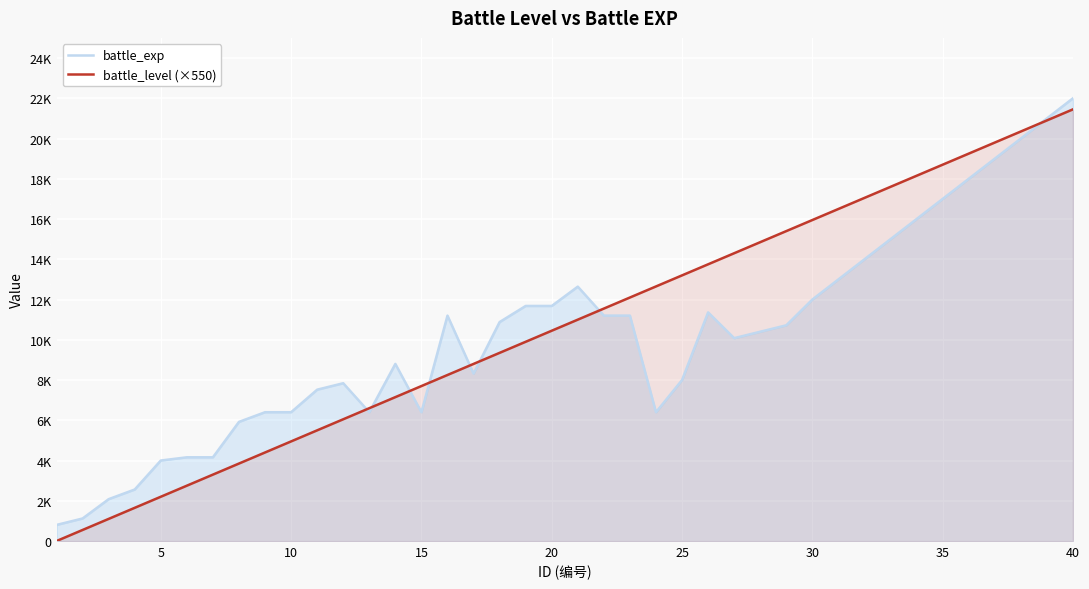

True or false: battle_exp and battle_level (×550) intersect in this chart.

True